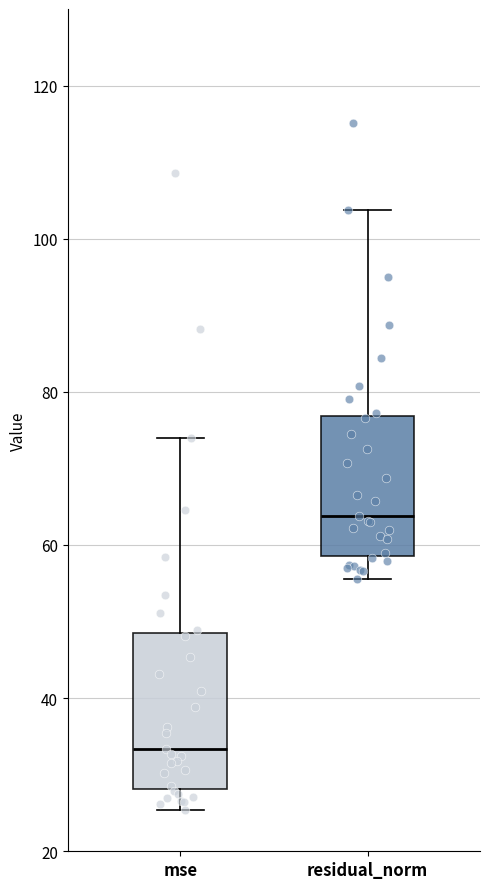

Reading left to right, transcribe this box plot: for each box, give where its median line is, the range the box spans, and where its two whiskers end, as read against the y-axis. The values are not printed on the chart, so give them approximately, as read against the axis.

mse: median 34, box 28 to 48, whiskers 26 to 74
residual_norm: median 64, box 58 to 76, whiskers 56 to 104